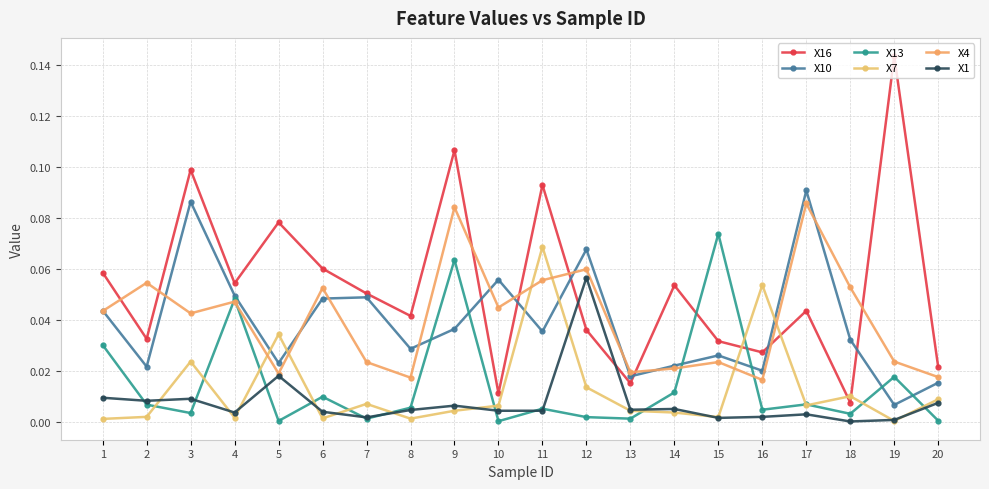

Is this an area chart (filled region under the line)?

No